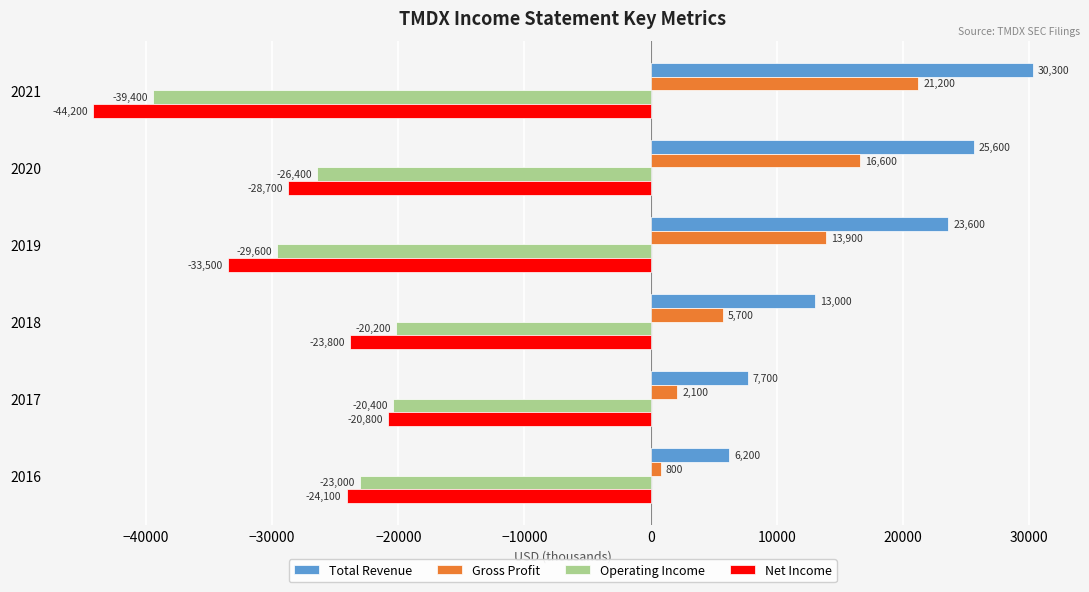

Rank the categories by Total Revenue value from highest to lowest.

2021, 2020, 2019, 2018, 2017, 2016